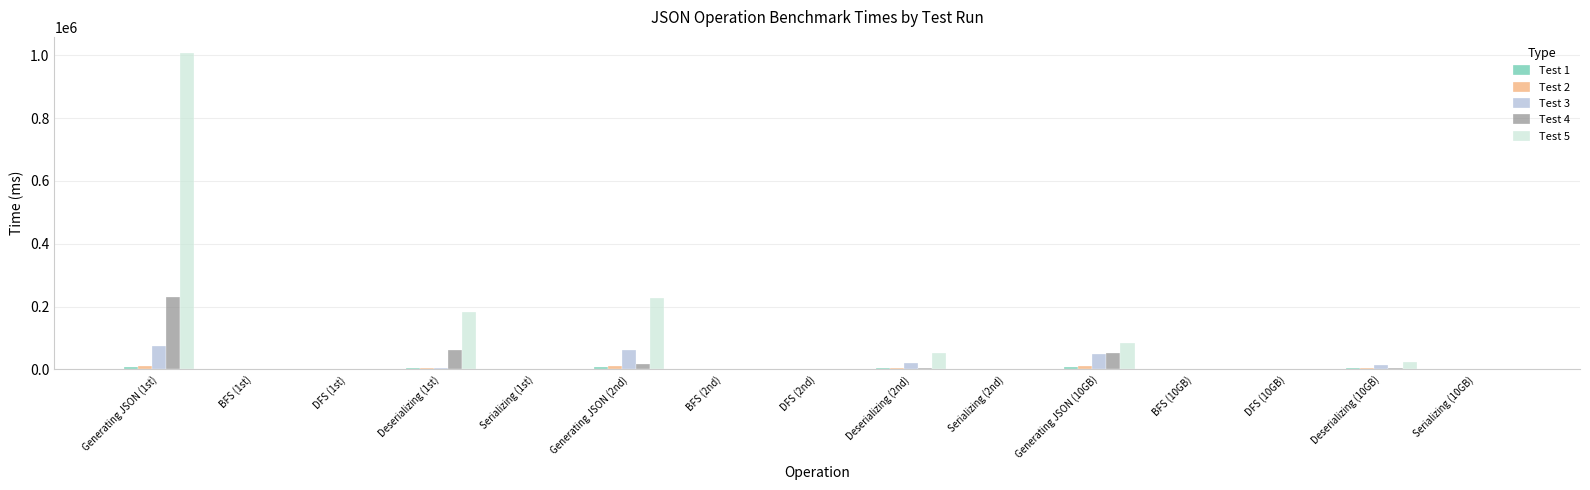

Are the bars grouped side by side (vs. stacked)?

Yes